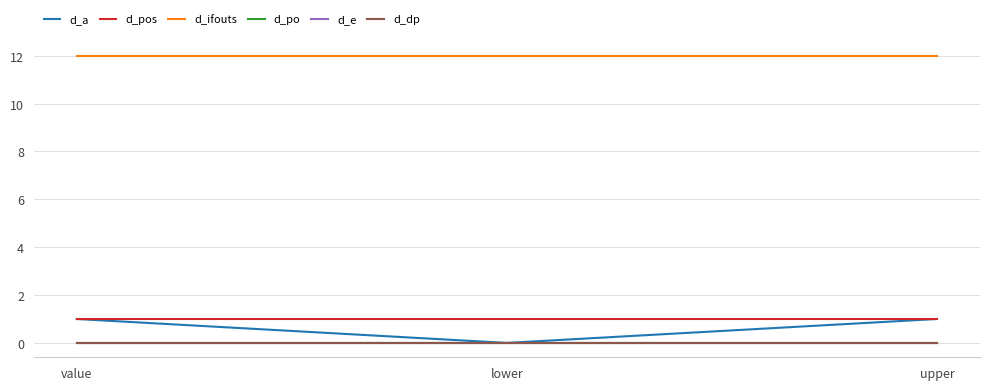

Rank the series by their maximum value, from highest to lowest.

d_ifouts, d_a, d_pos, d_po, d_e, d_dp